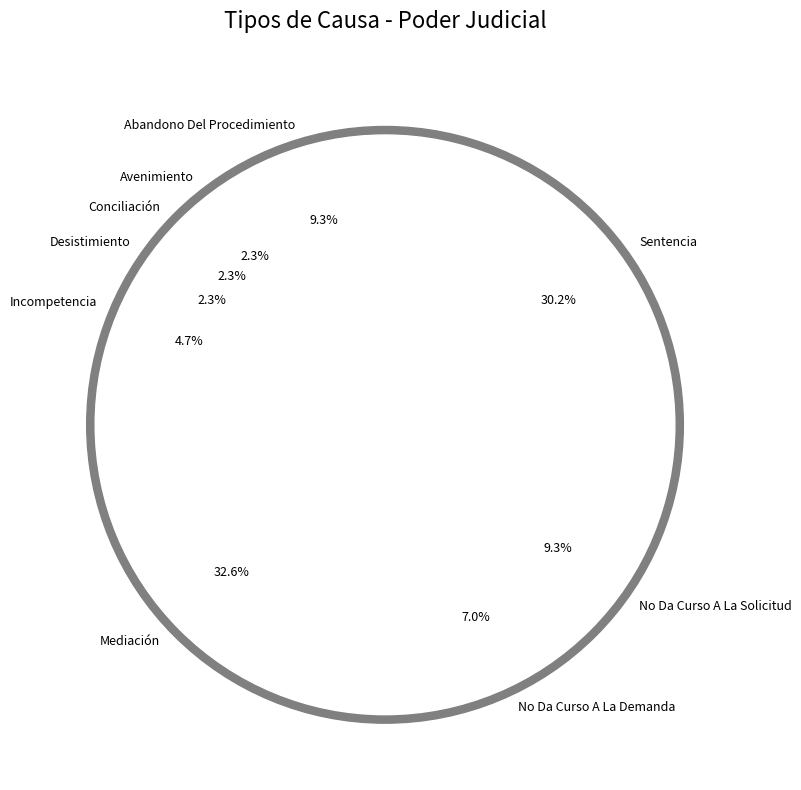

How many slices are in this pie chart?

9